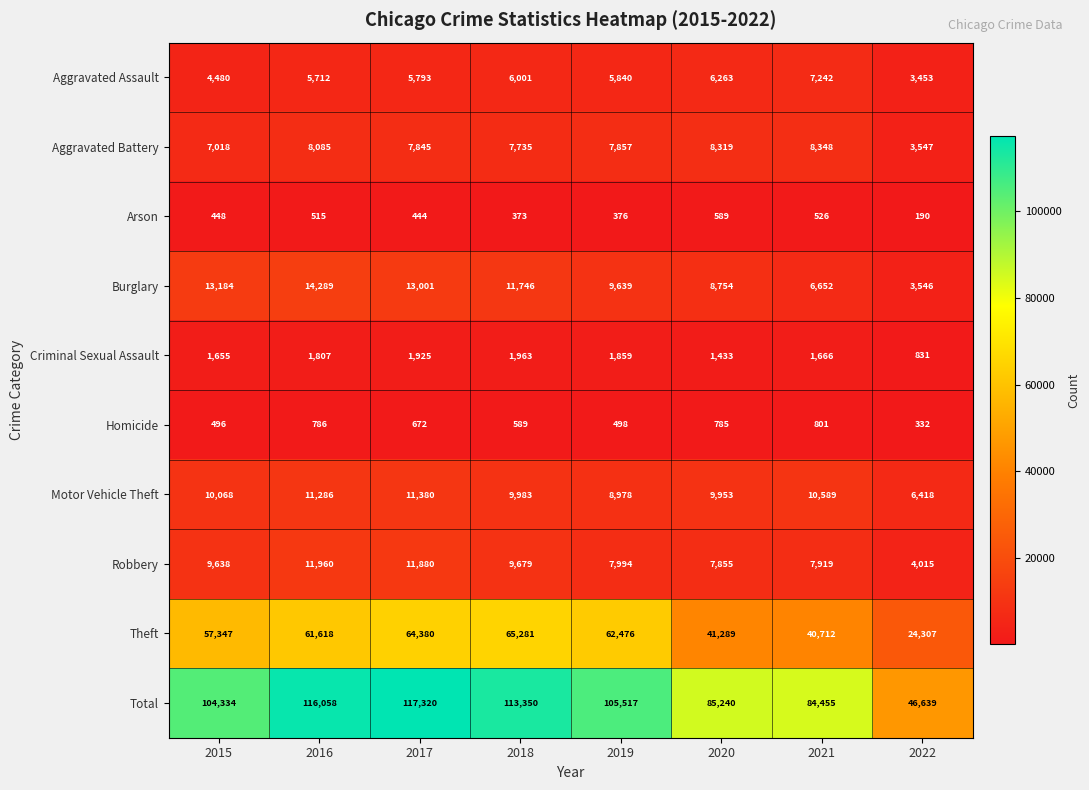

Which category has the lowest value in the Arson series?

2022